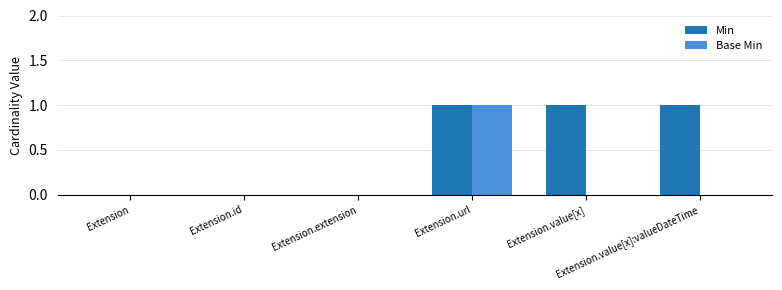

What is the sum of all Base Min values?

1